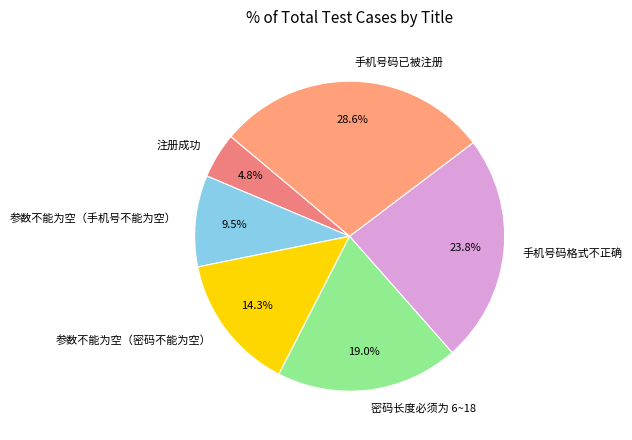

To the nearest percent, what is the difference between the 手机号码格式不正确 and 密码长度必须为 6~18 slice percentages?

5%